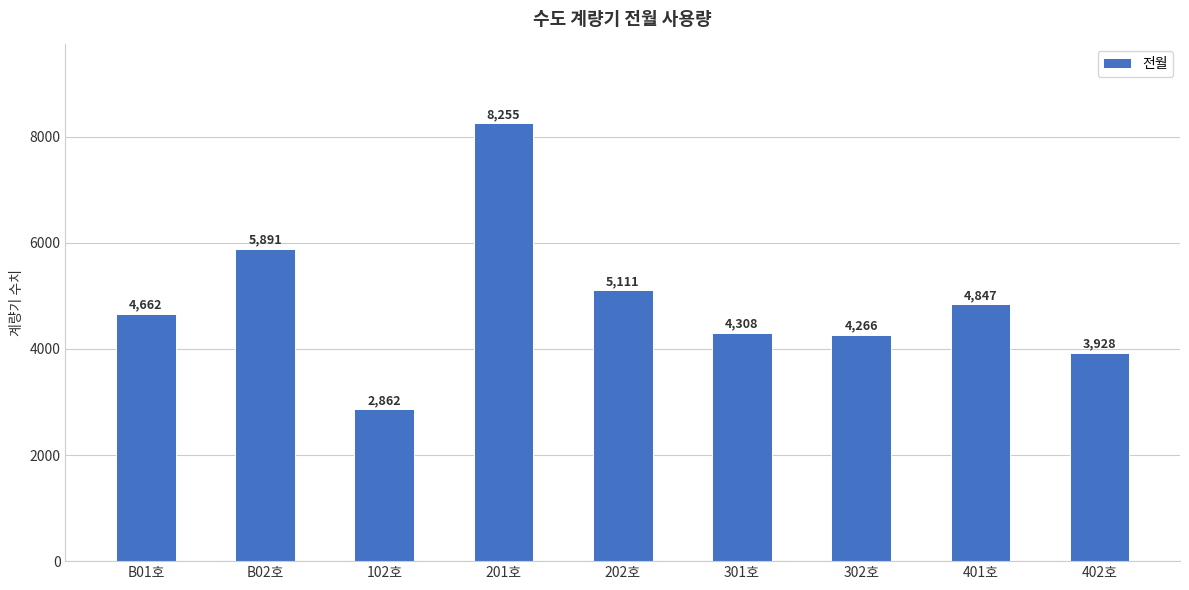

Where is the data nearest to the value 5558?

B02호